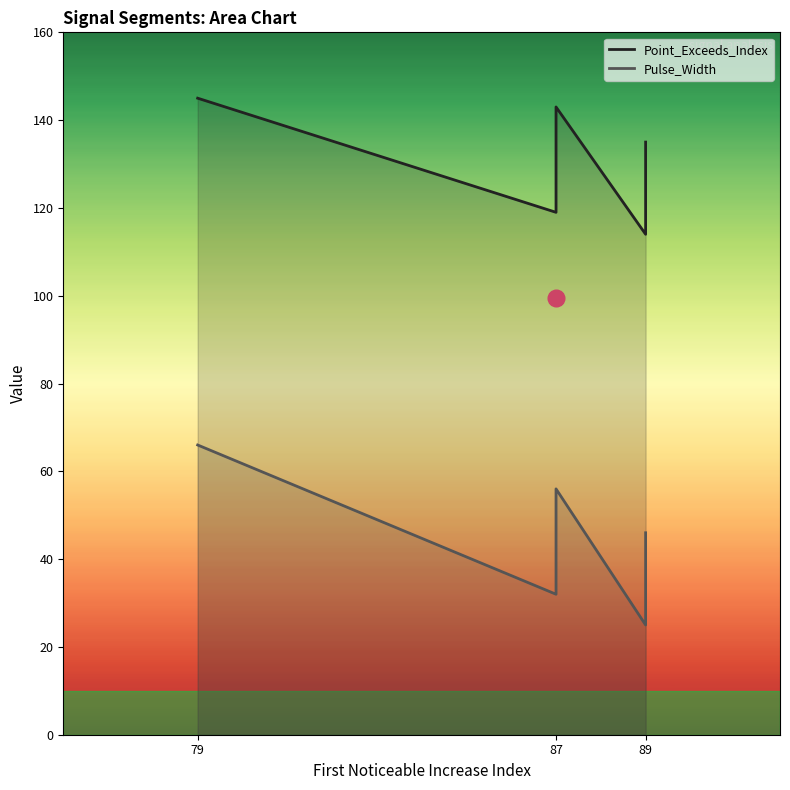

True or false: Point_Exceeds_Index and Pulse_Width cross at least once.

False